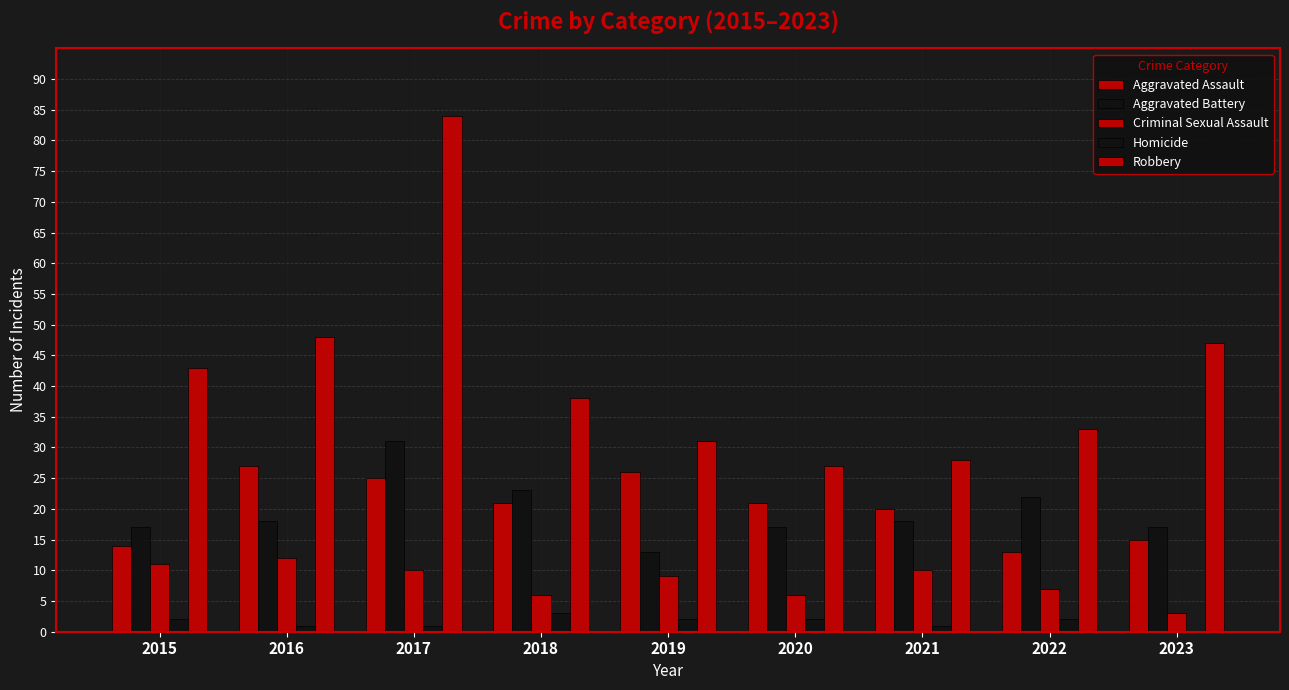

What is the difference between the maximum and minimum values in the Aggravated Assault series?

14